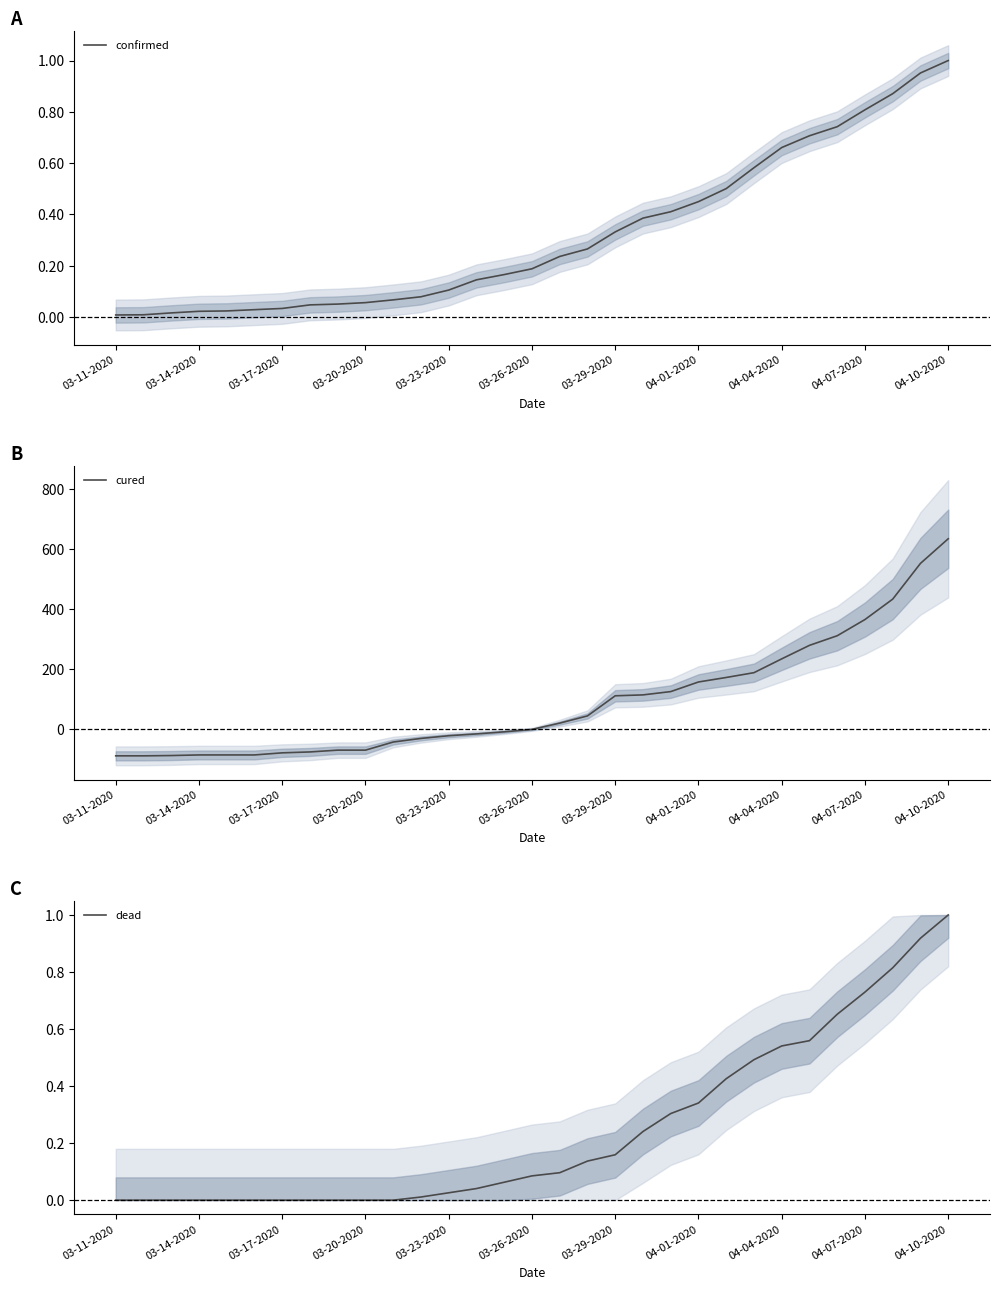

How many data points in cured are less than 0?

15